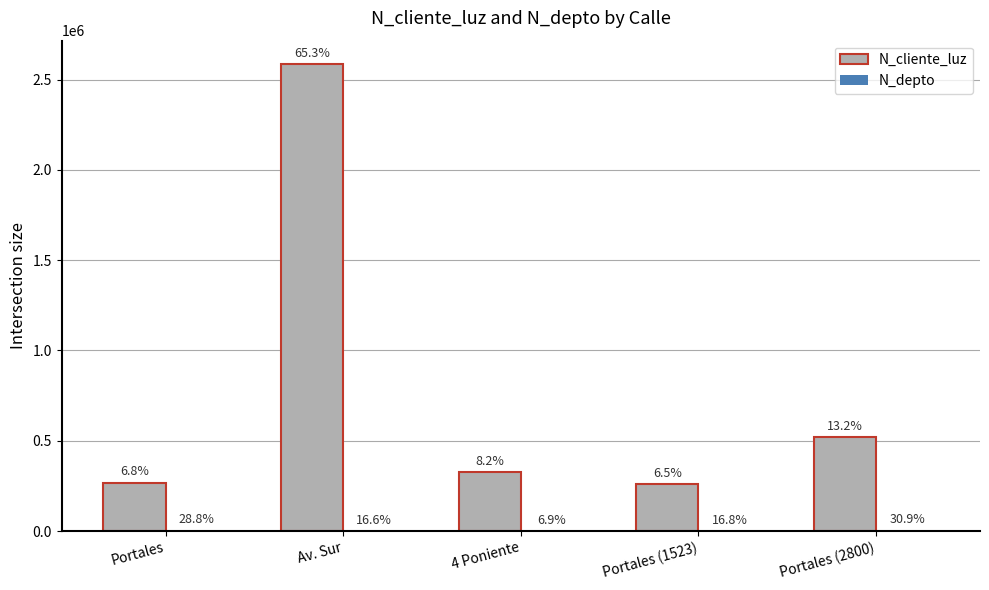

How many groups of bars are there?

5